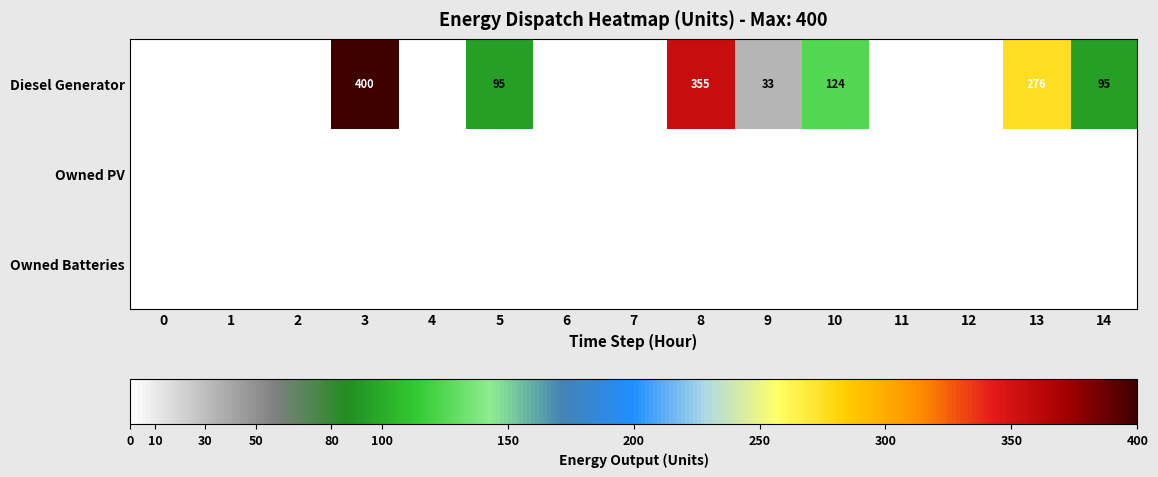

Which series has the largest range (max minus min)?

row_0